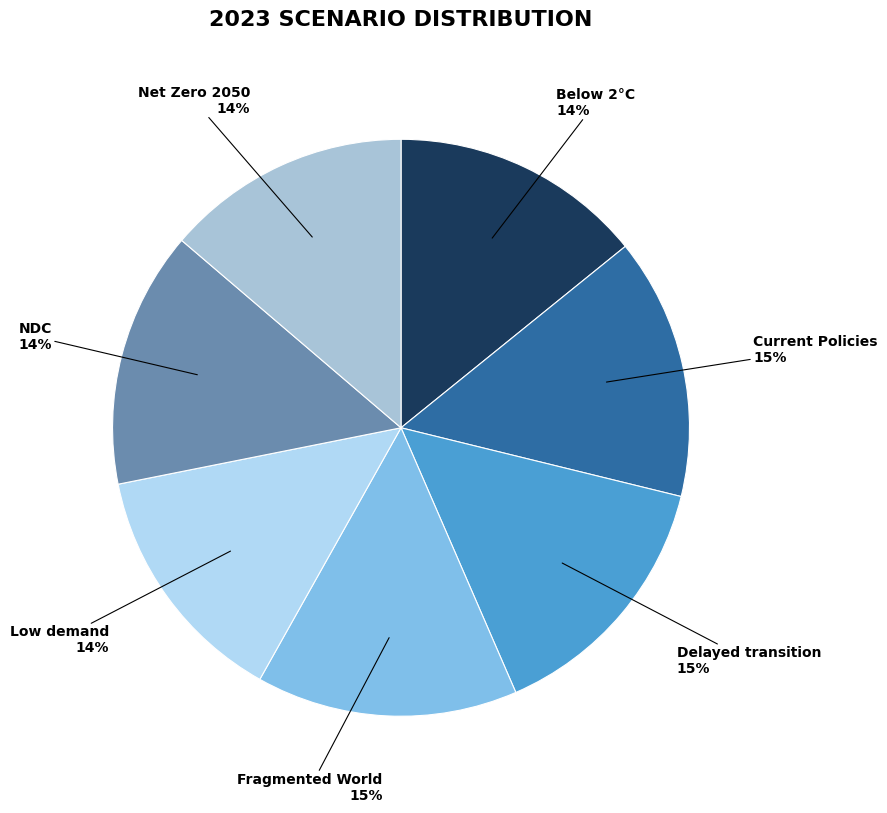

How many slices are in this pie chart?

7